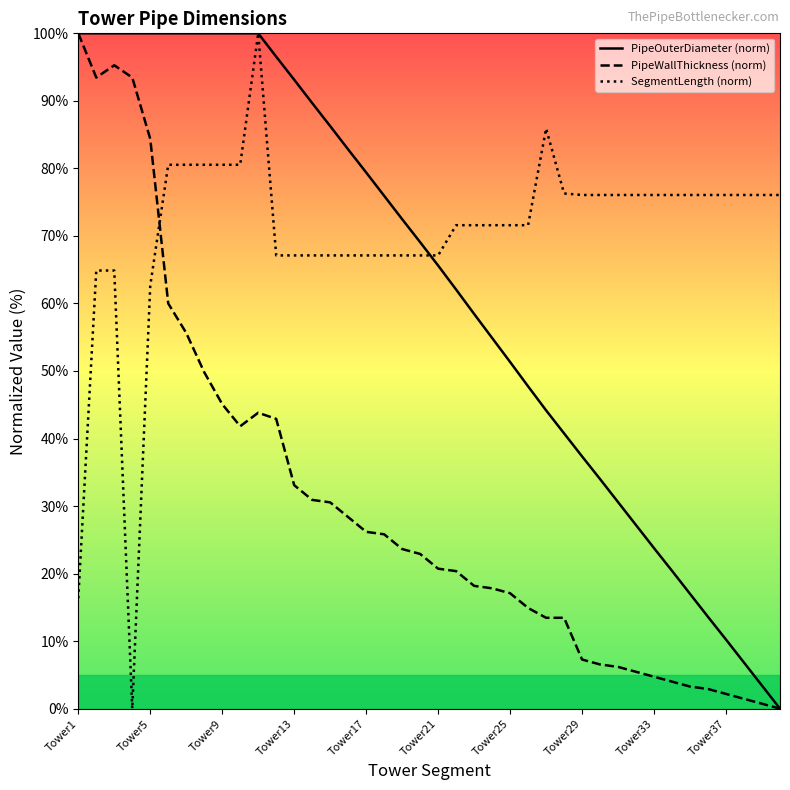

What is the value of the PipeOuterDiameter (norm) point at the 2nd from the left?

100.0